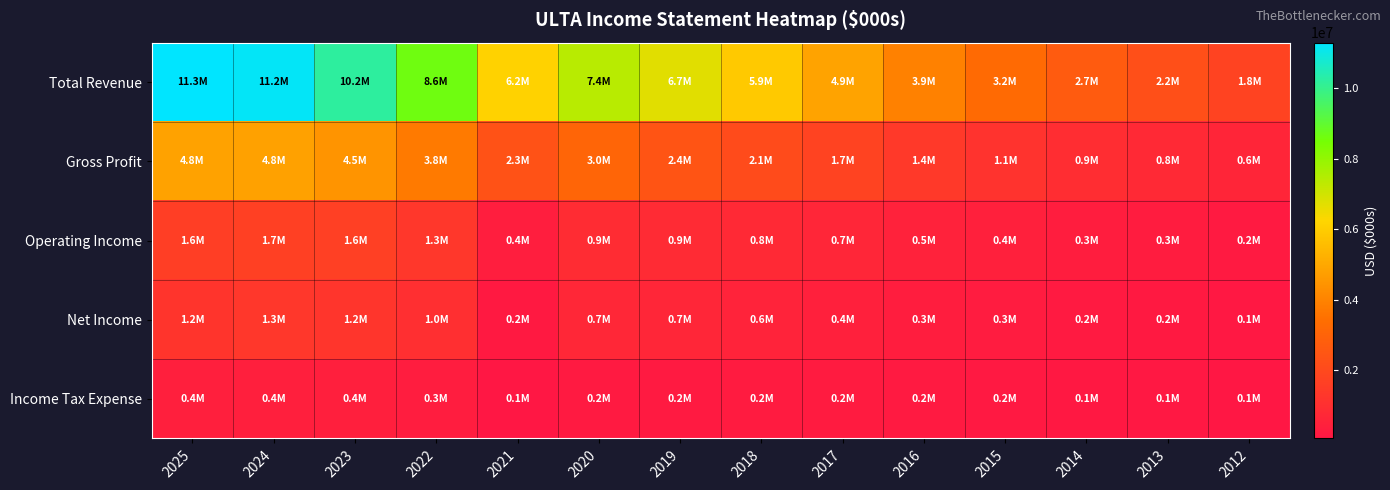

Between 2022 and 2017, which is larger?

2022